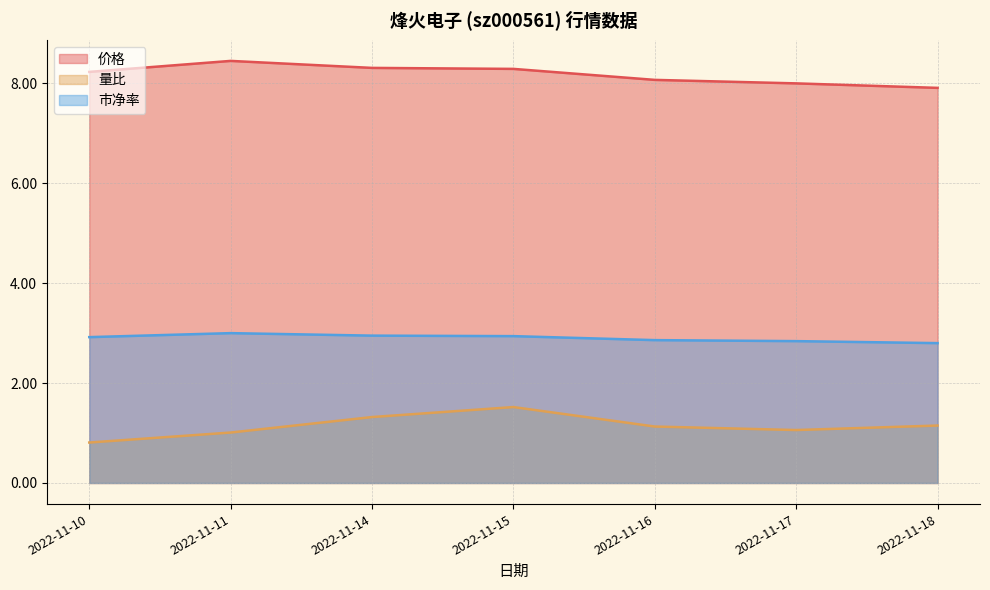

Reading right to left, extract all data points from this chart.

价格: 7.9	8.0	8.1	8.3	8.3	8.4	8.2
量比: 1.1	1.1	1.1	1.5	1.3	1.0	0.8
市净率: 2.8	2.8	2.9	2.9	3.0	3.0	2.9